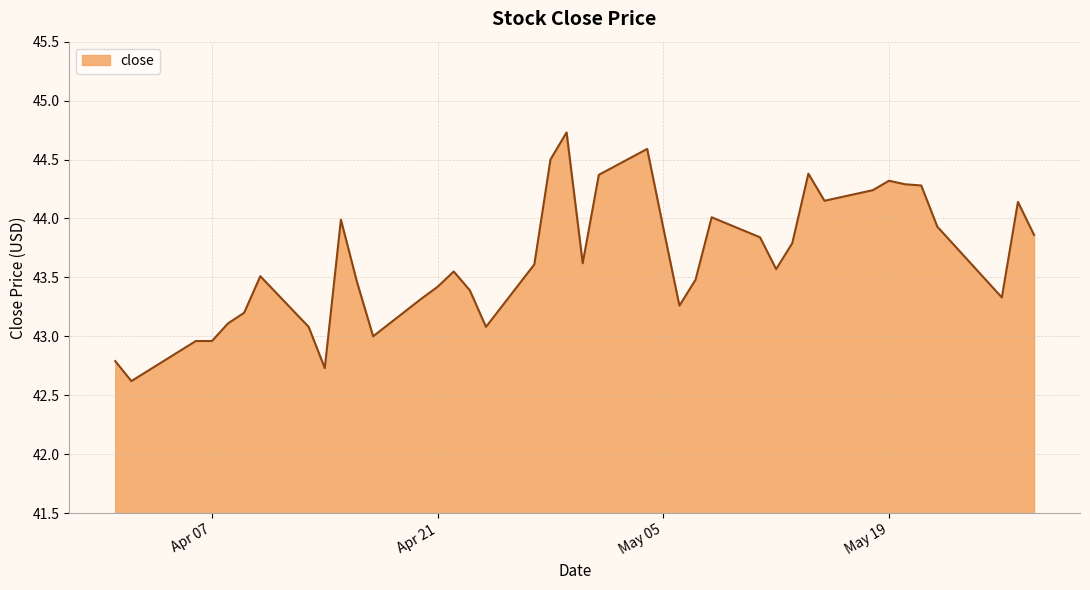

What is the smallest value displayed?

42.6